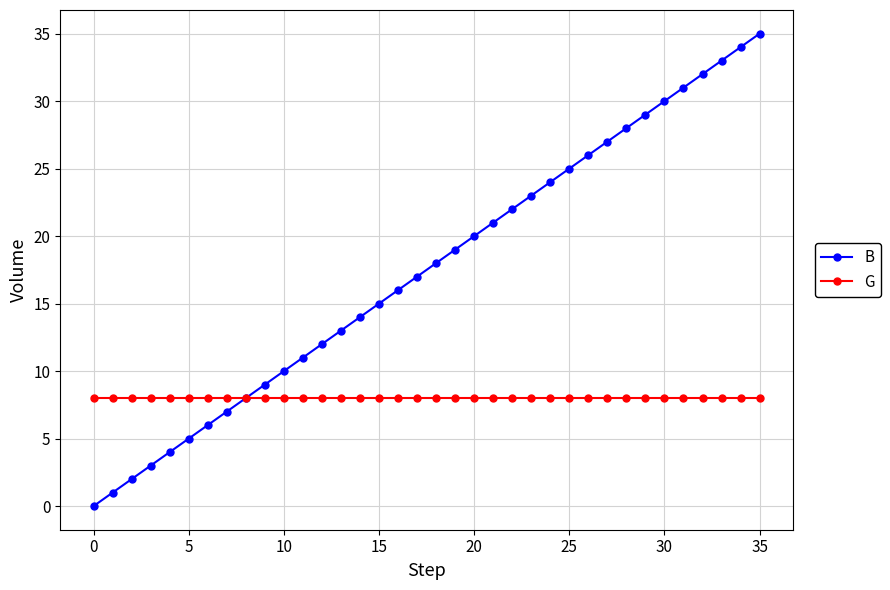

Which series has the widest spread of values?

B